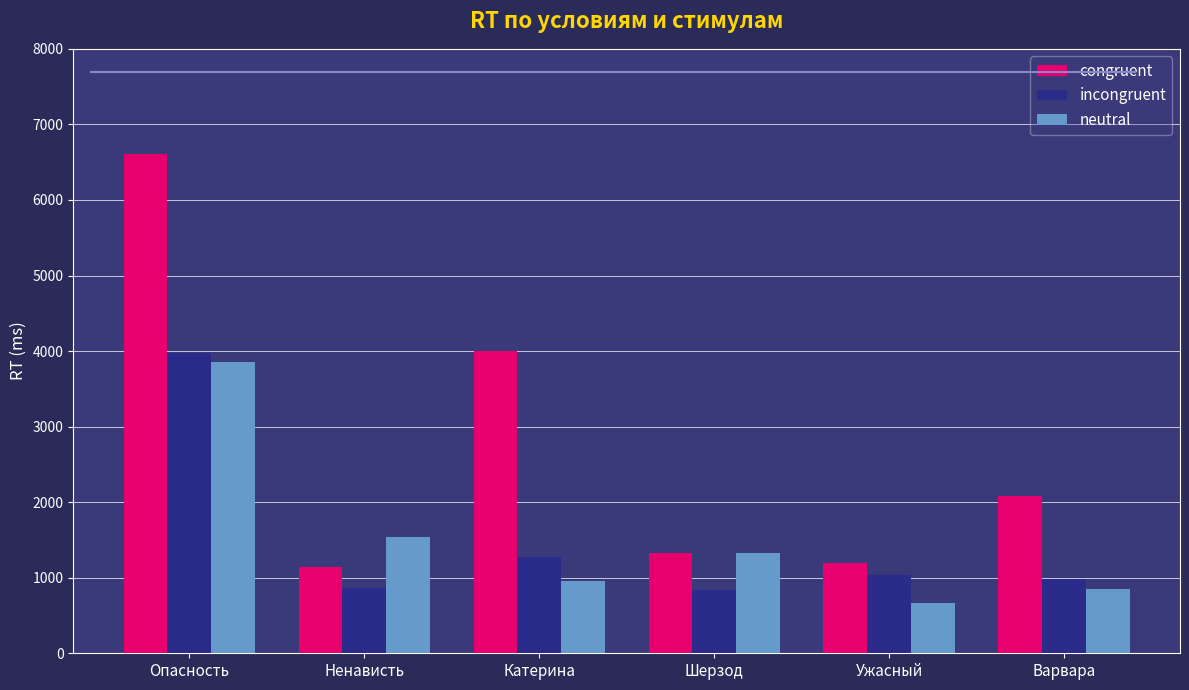

What is the minimum value for incongruent?

843